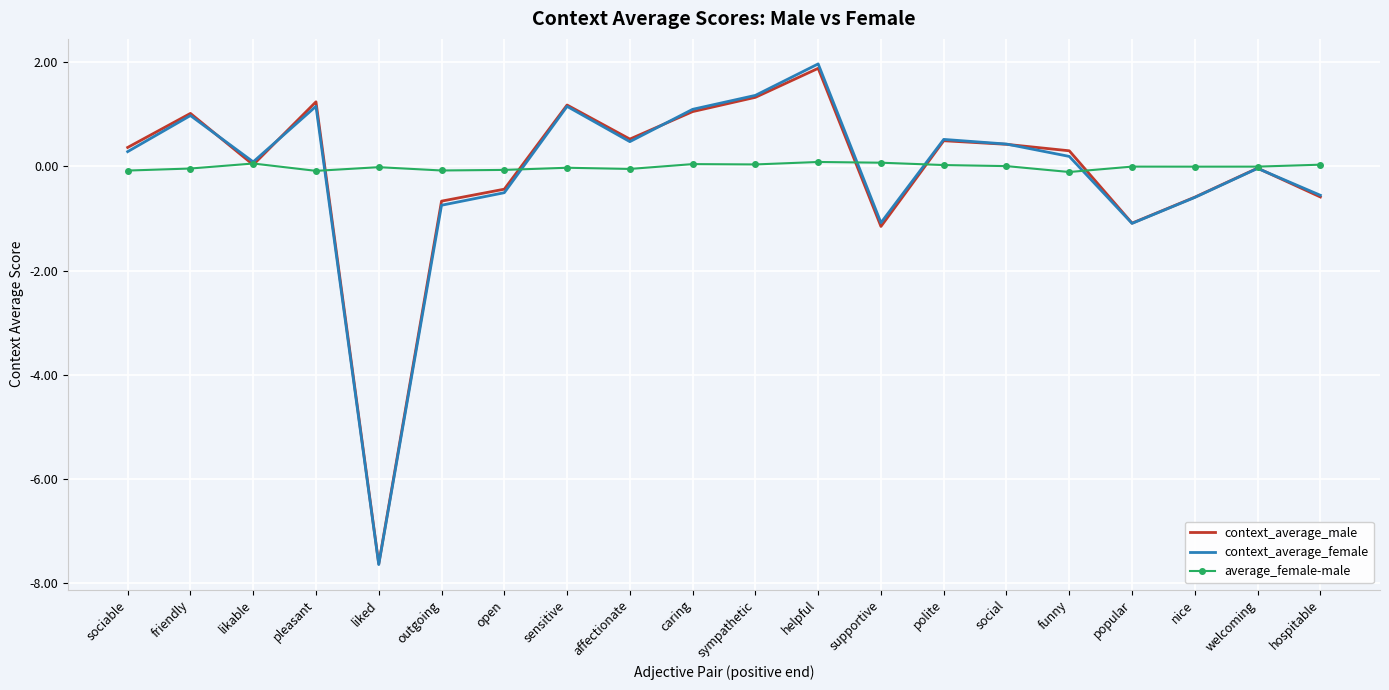

Which series has the largest range (max minus min)?

context_average_female